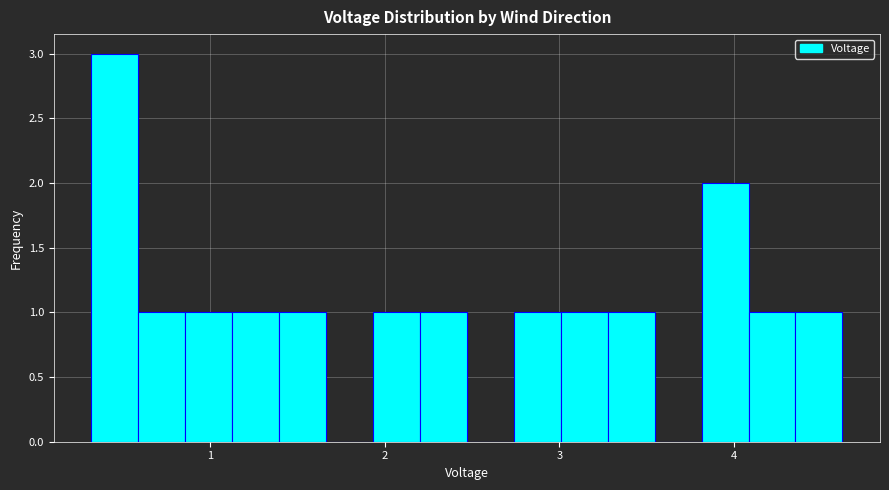

Around what value on the x-axis is the tallest bar? Give the approximate position of its centre, as read against the axis.

0.5